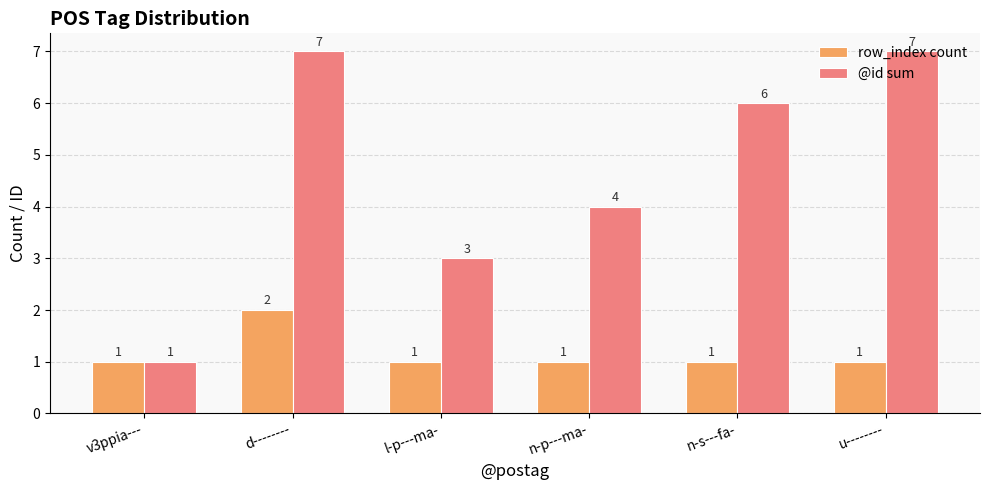

Which series has the largest range (max minus min)?

@id sum